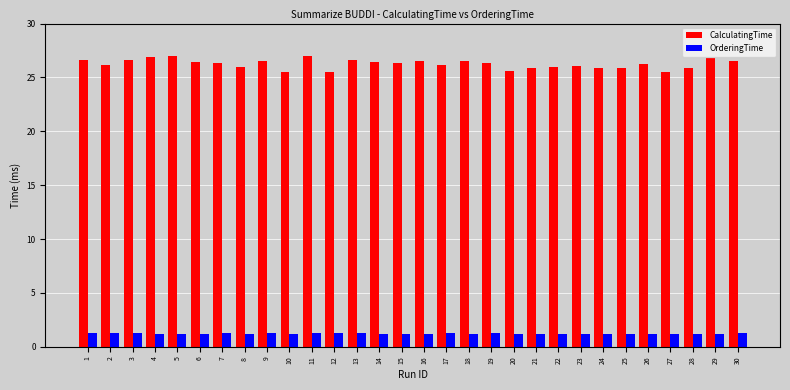

Which series has the largest total across all categories?

CalculatingTime